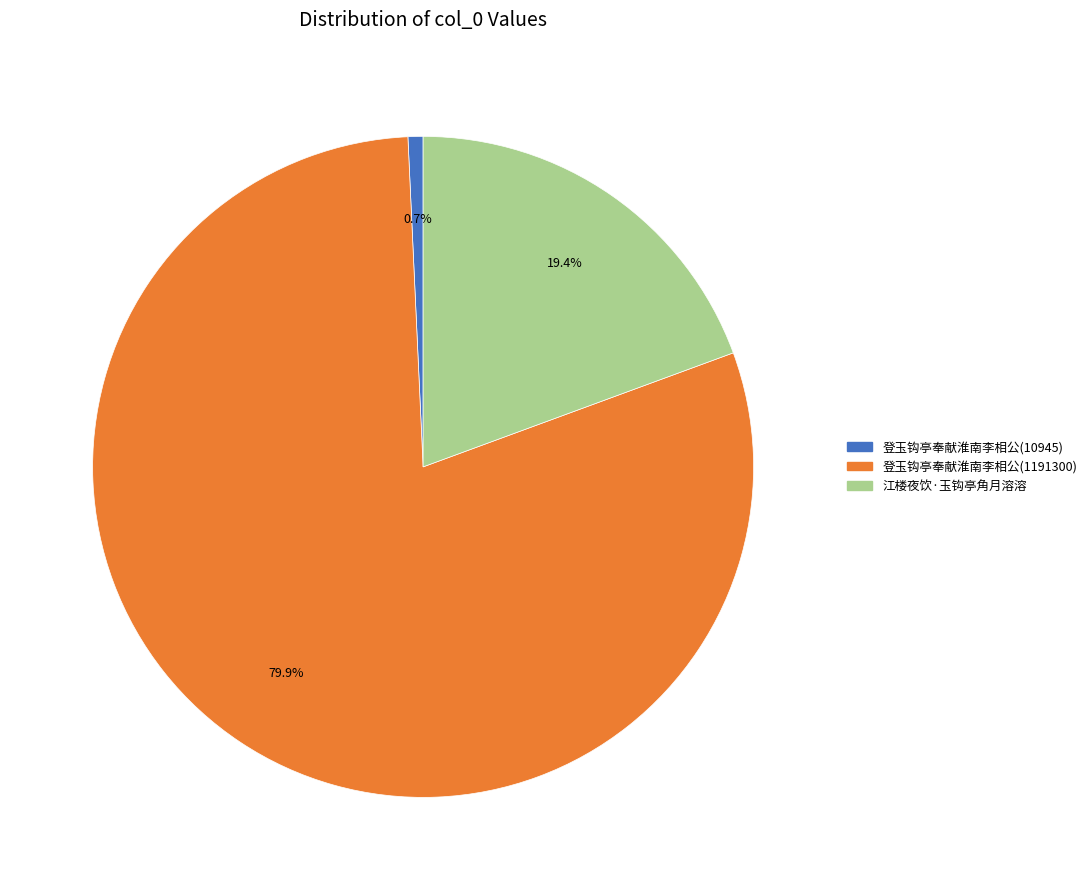

What is the majority slice?

登玉钩亭奉献淮南李相公(1191300)